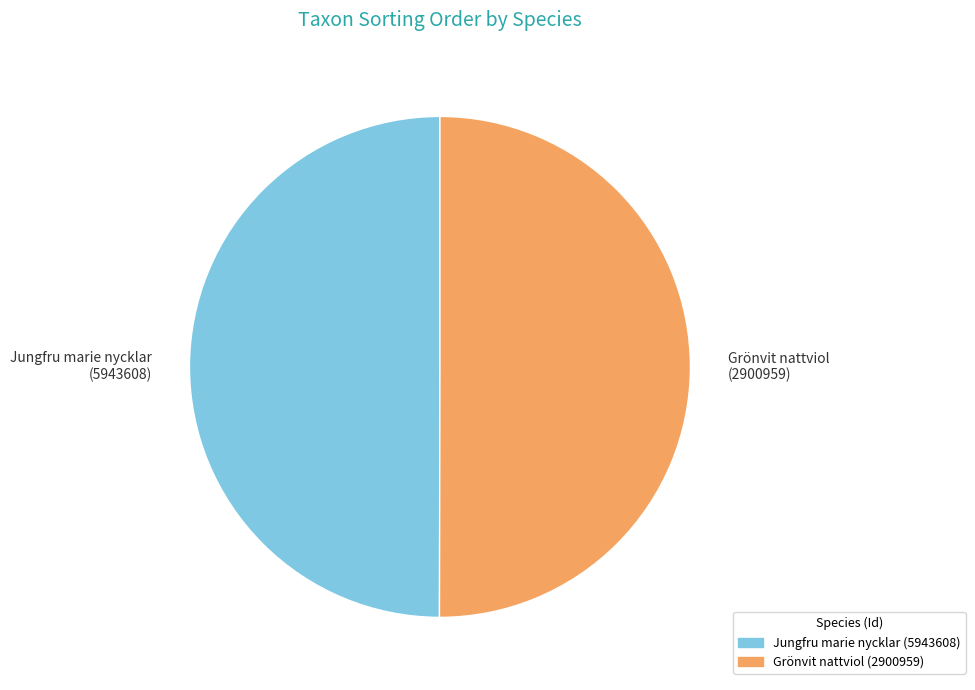

Combined, do Grönvit nattviol (2900959) and Jungfru marie nycklar (5943608) account for over 50%?

Yes